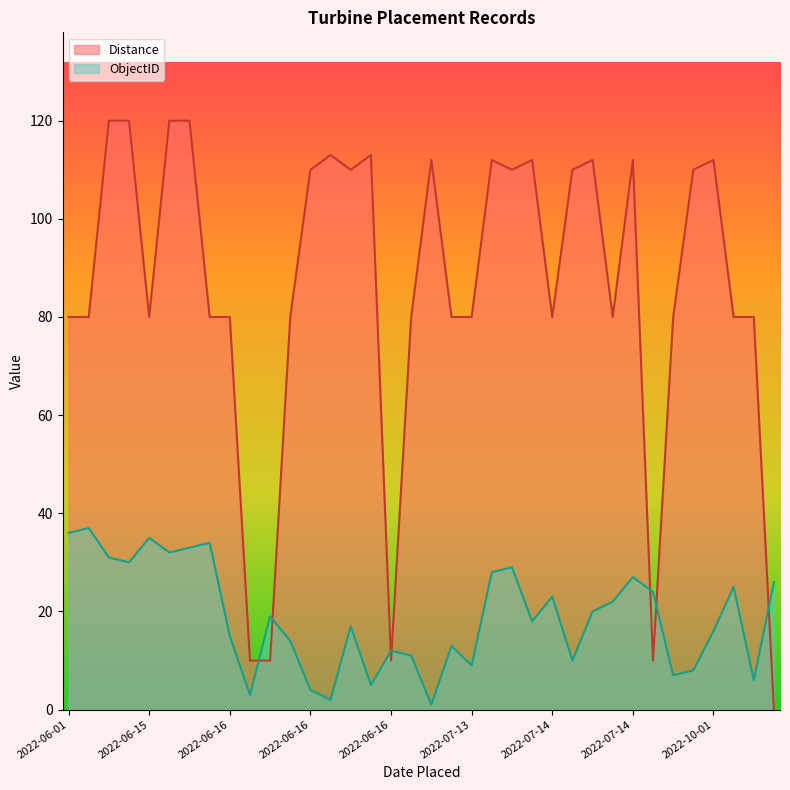

Where does the ObjectID series first go above 19?

2022-06-01